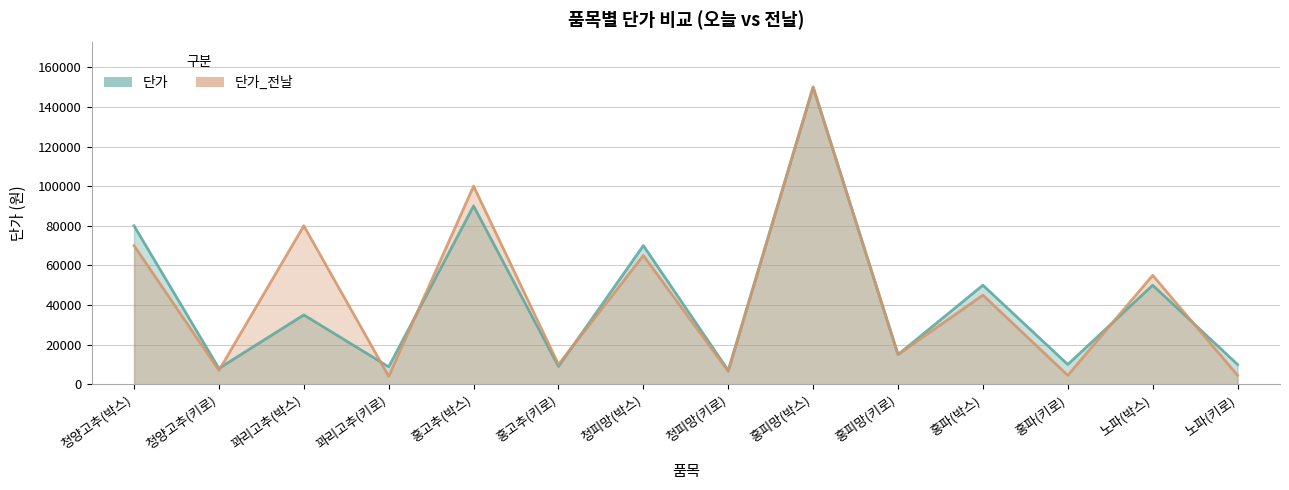

What is the sum of all 단가 values?

592800